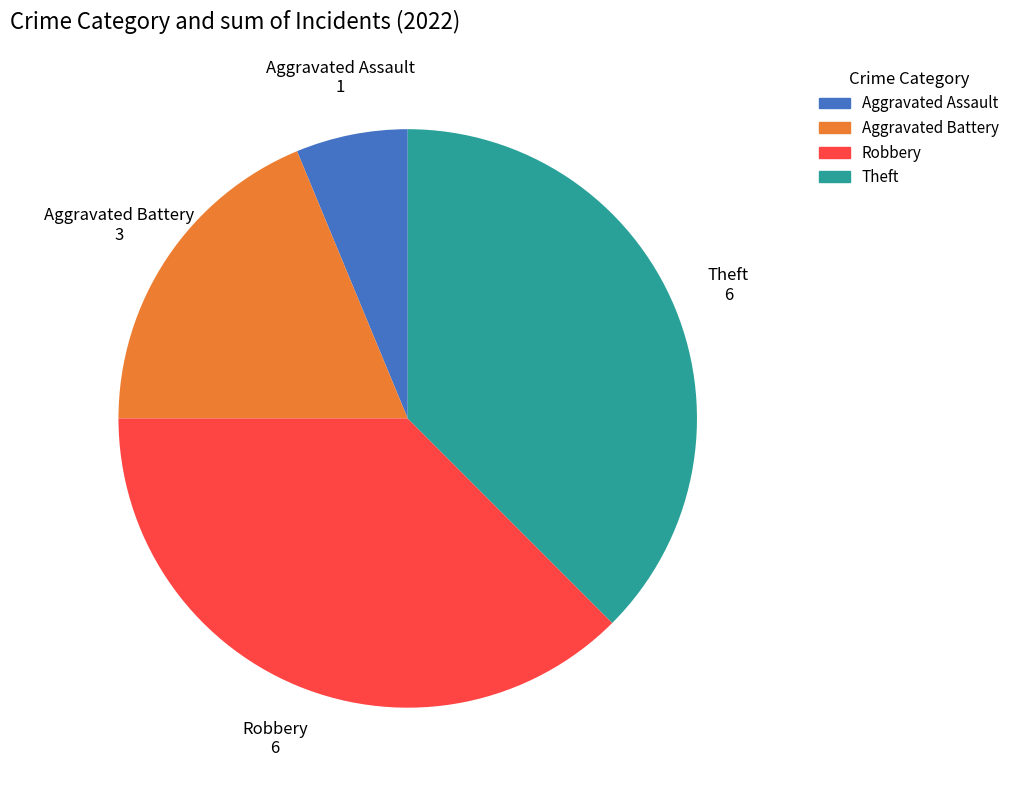

What is the smallest slice in the pie chart?

Aggravated Assault